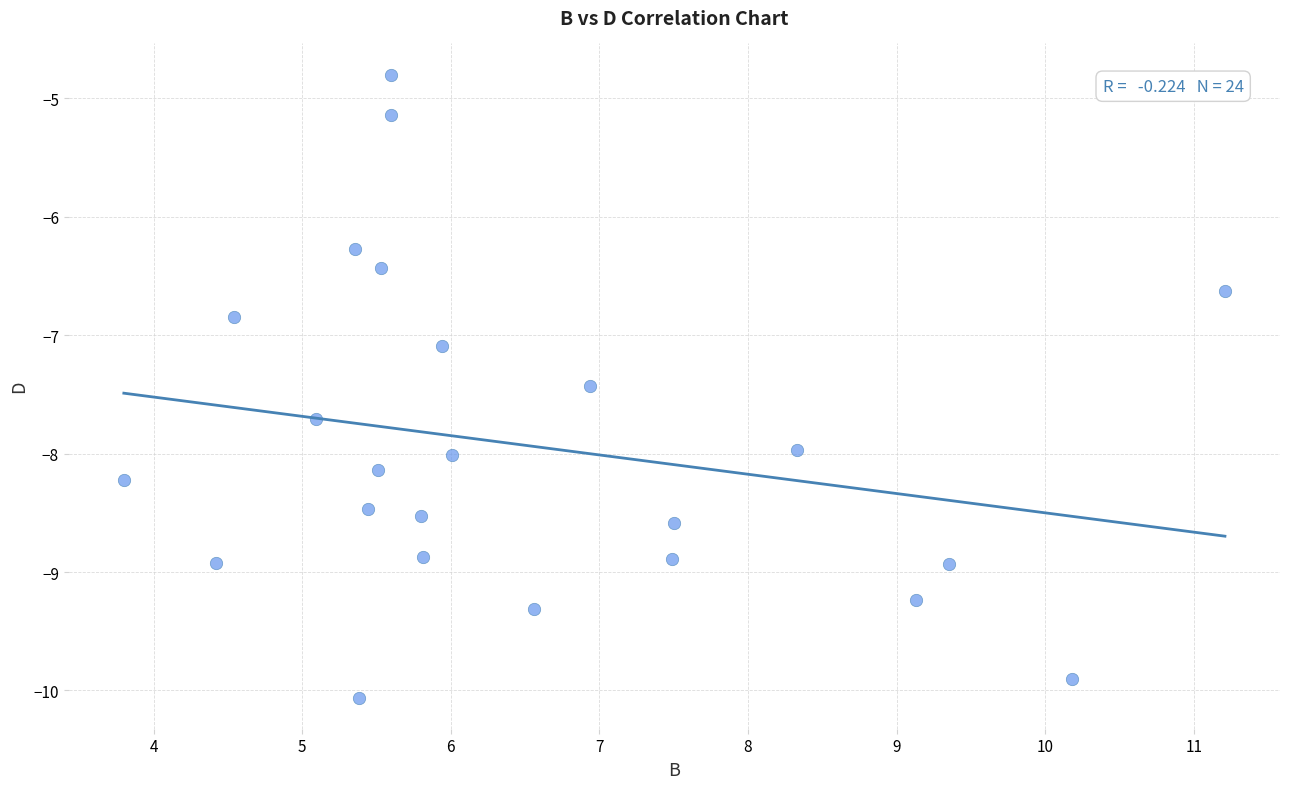

What is the range of X values (max minus min)?

7.4